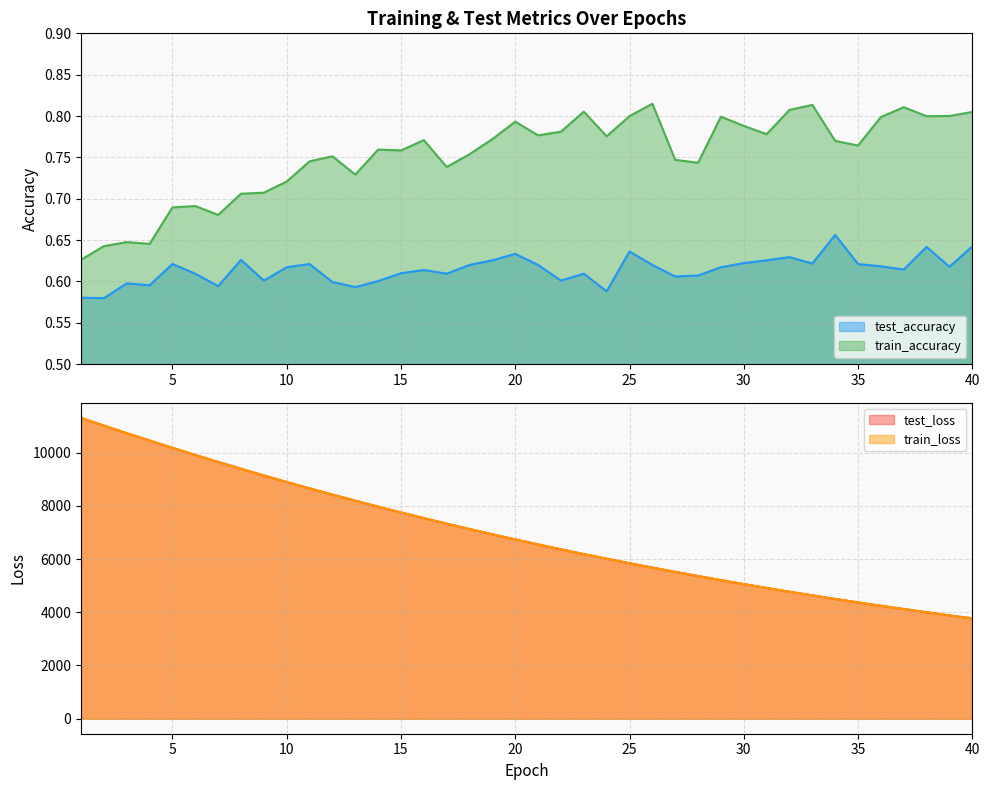

At which label is test_loss closest to 7539?

16